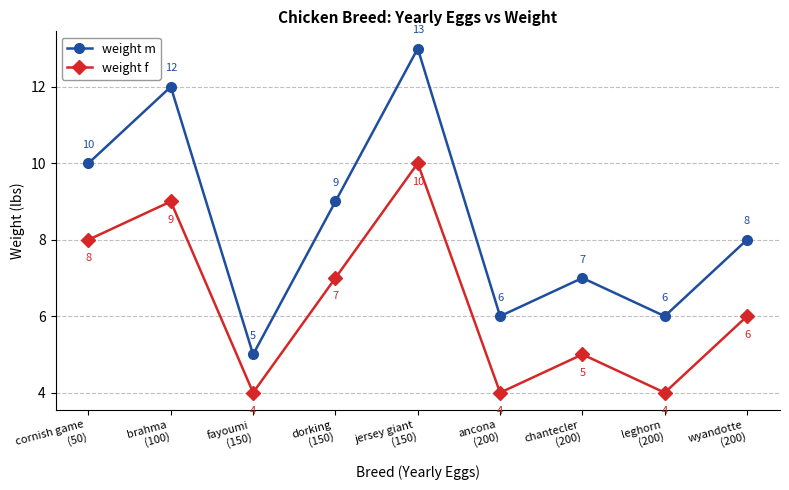

What is the minimum value for weight m?

5